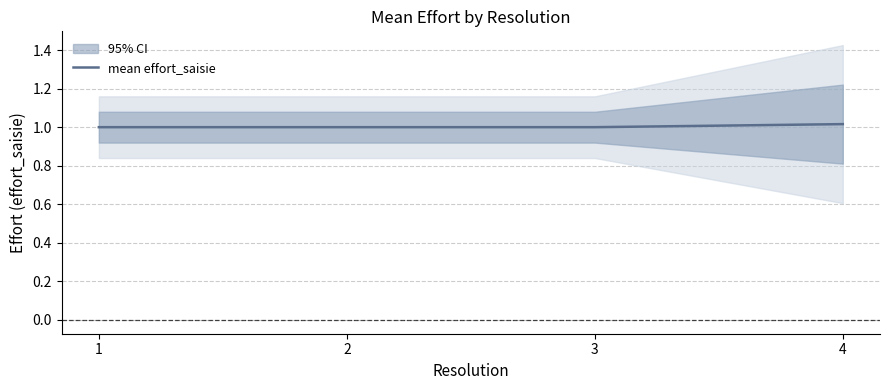

How many categories are shown in the chart?

4